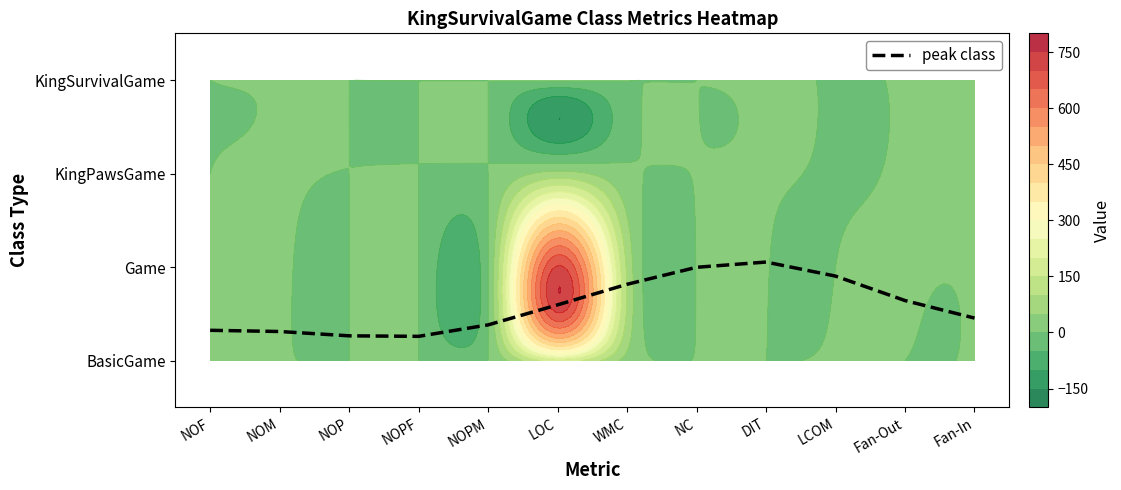

At which category does the chart reach its peak across all series?

DIT